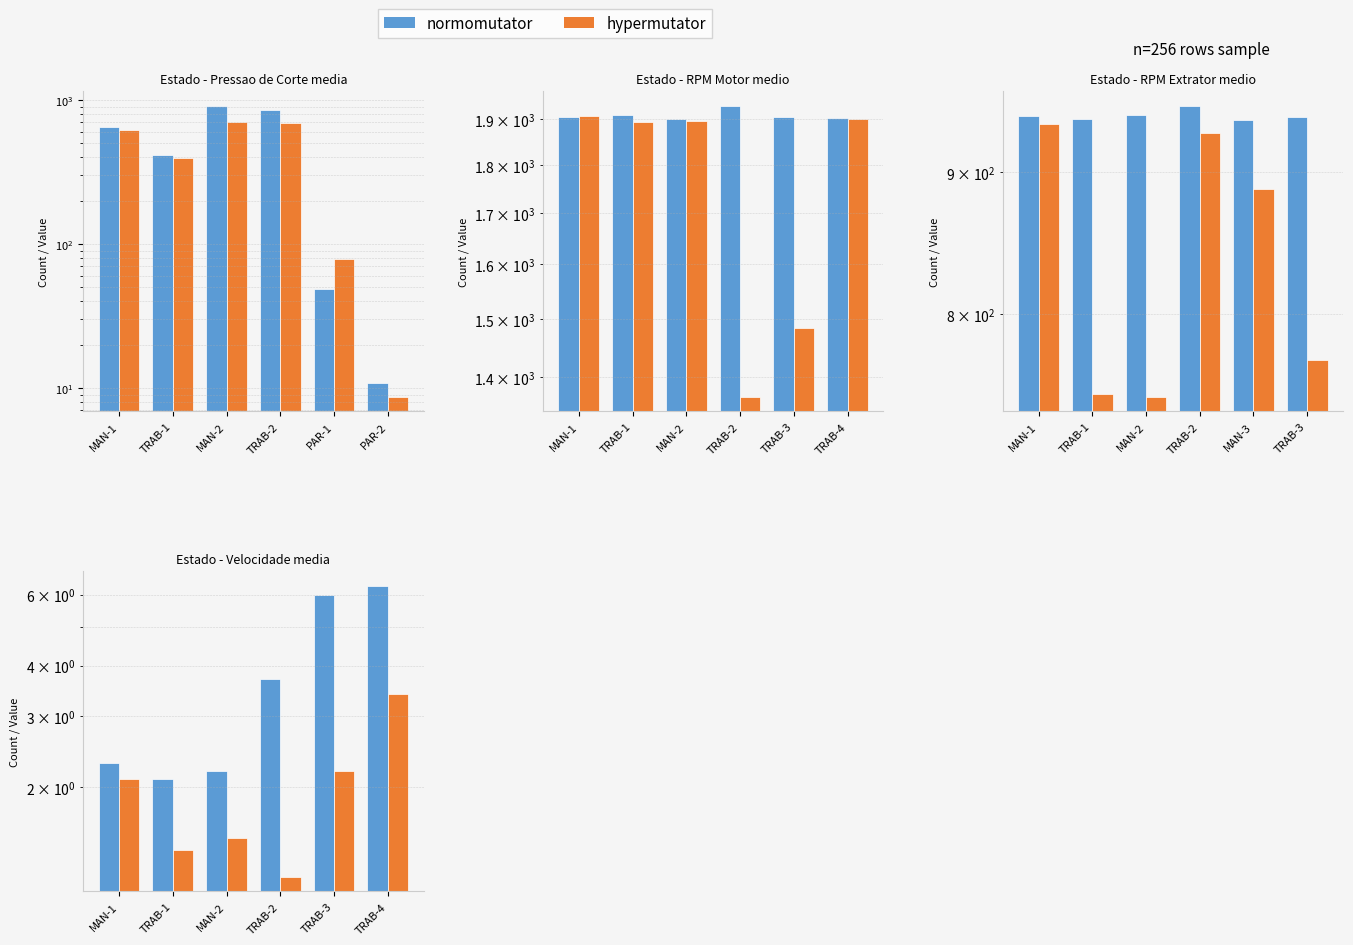

What is the sum of all RPM Motor/Velocidade values?

11.8